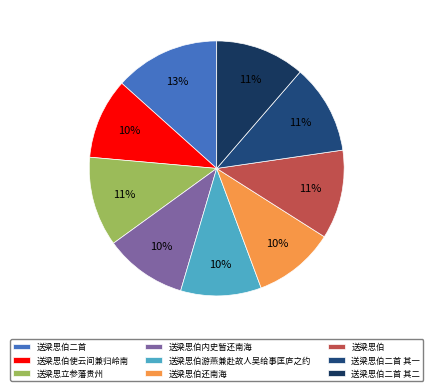

Does any single category account for the majority?

No